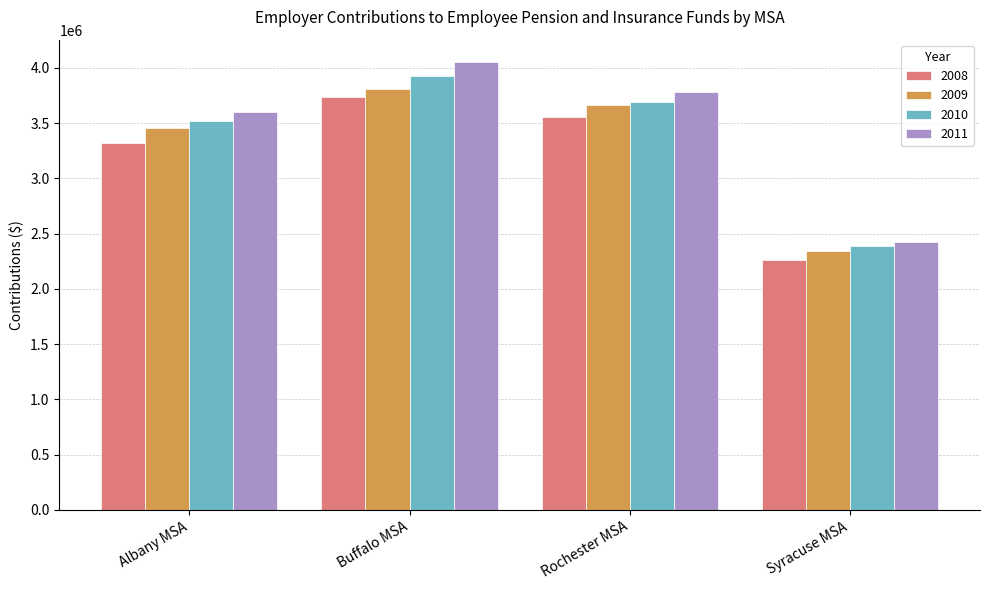

What is the difference between the second highest and second lowest values in the 2009 series?

210776